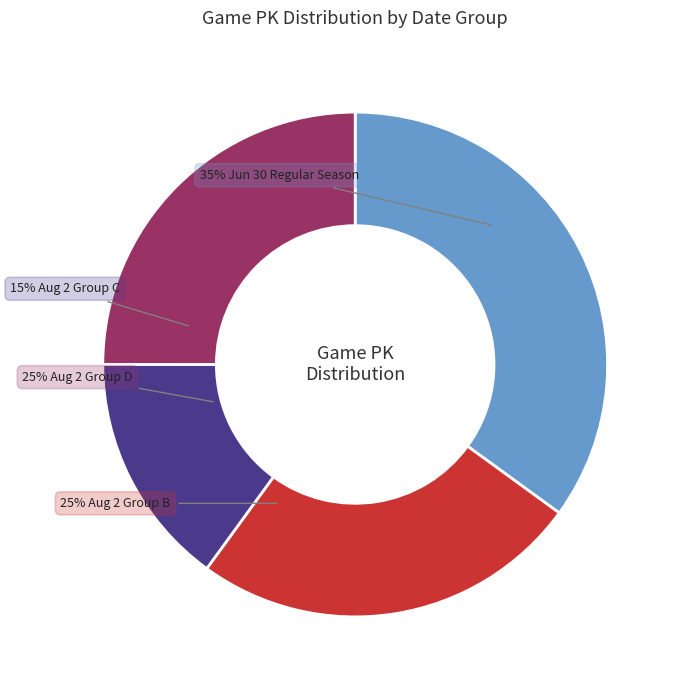

Does any single category account for the majority?

No